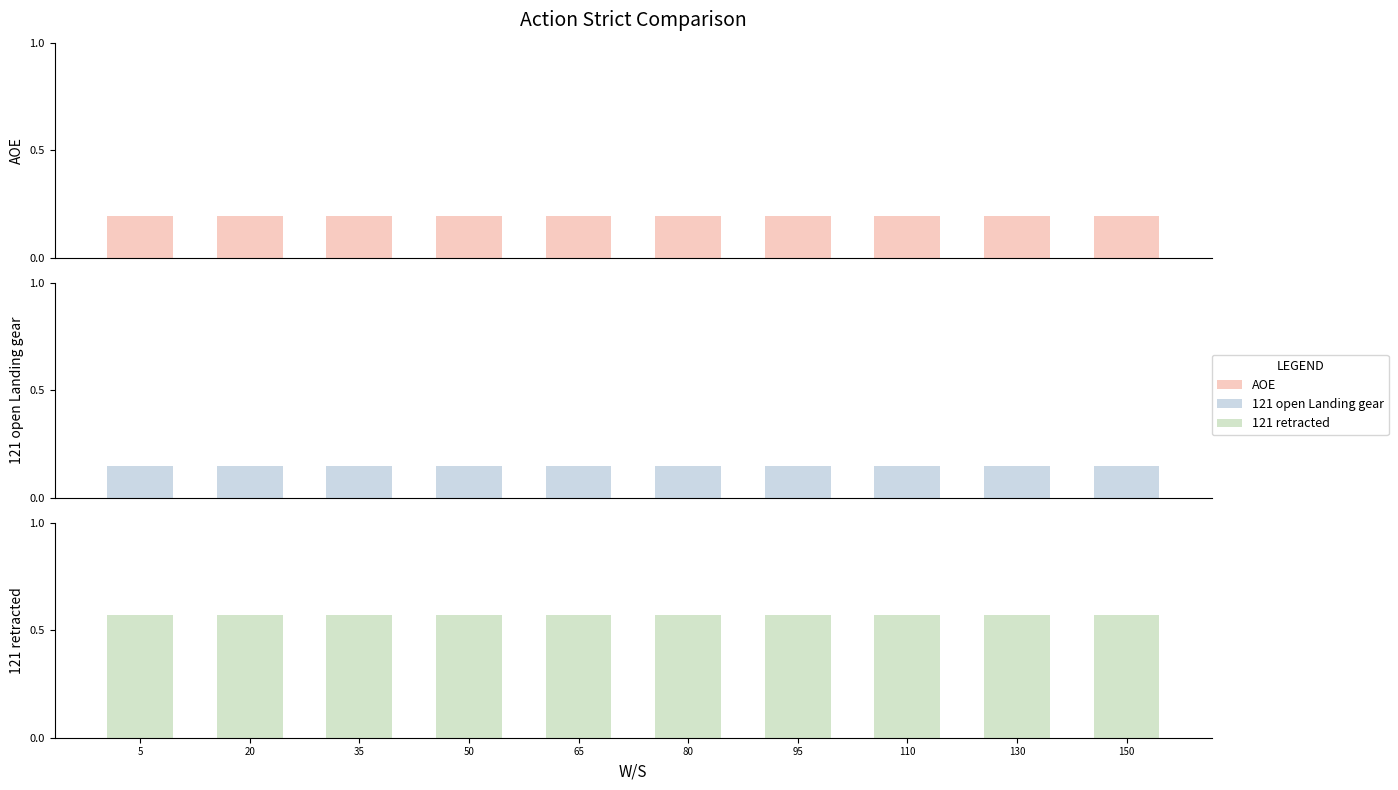

Which has a higher value, 80 or 35?

80